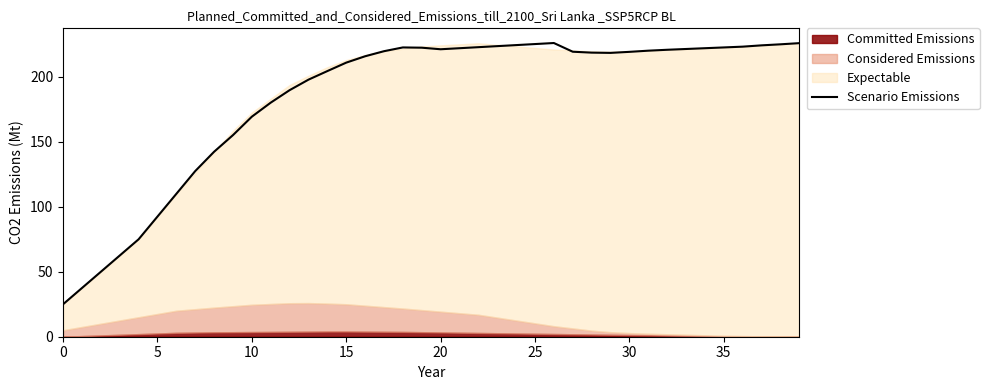

What value does the data have at 33?

221.5